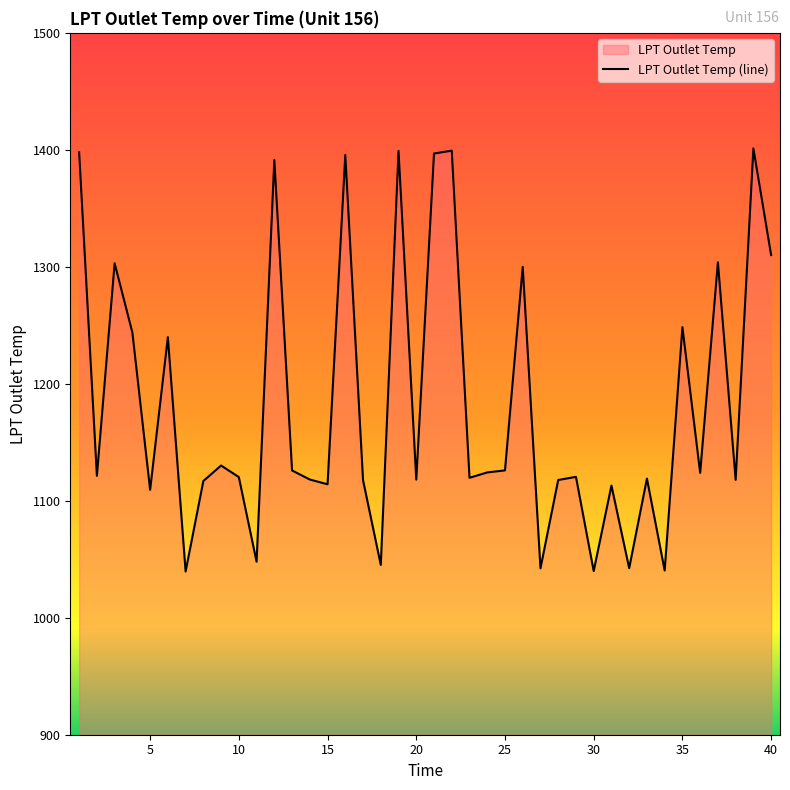

What is the change in value from 16 to 21?

+1.2